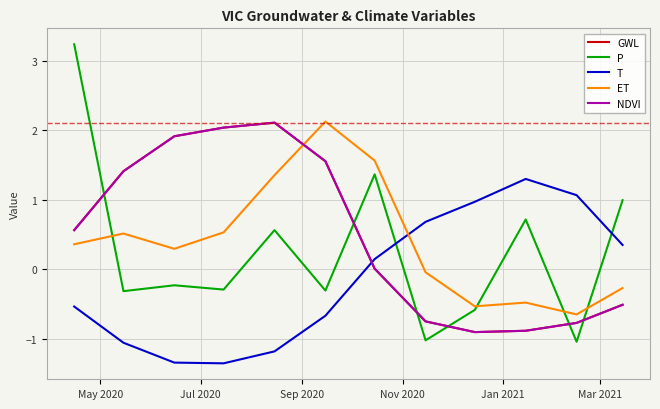

Is this an area chart (filled region under the line)?

No